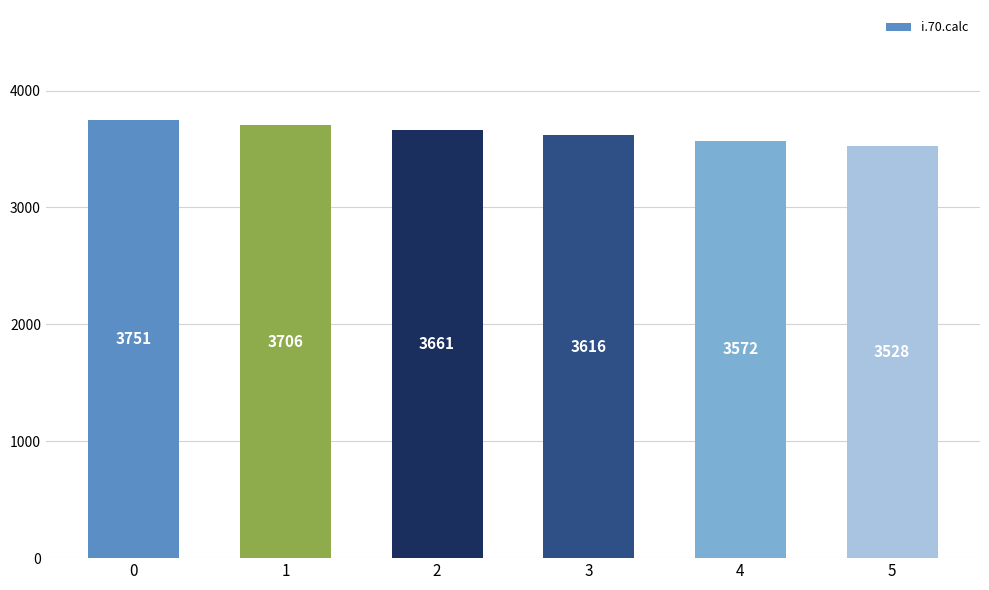

Does the chart contain any negative values?

No